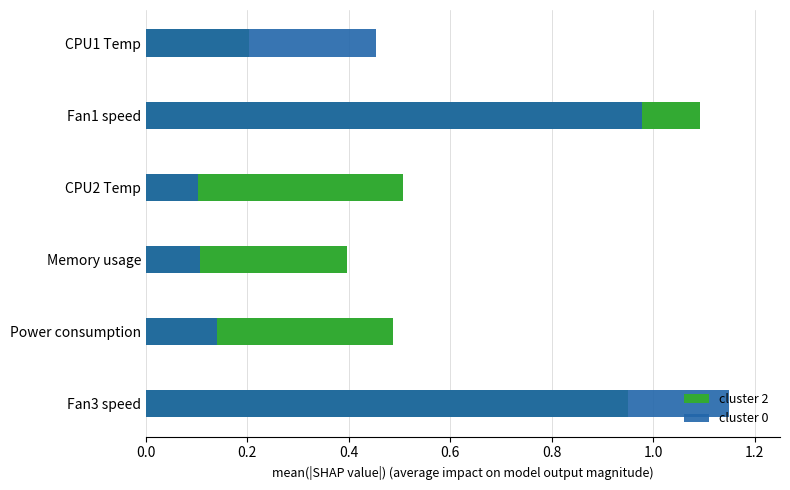

What is the average value of the cluster 0 series?

0.5